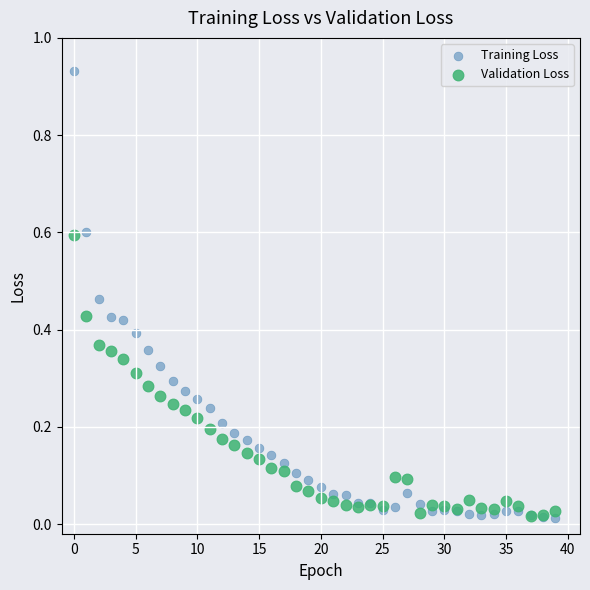

What are all the series names shown in the legend?

Training Loss, Validation Loss